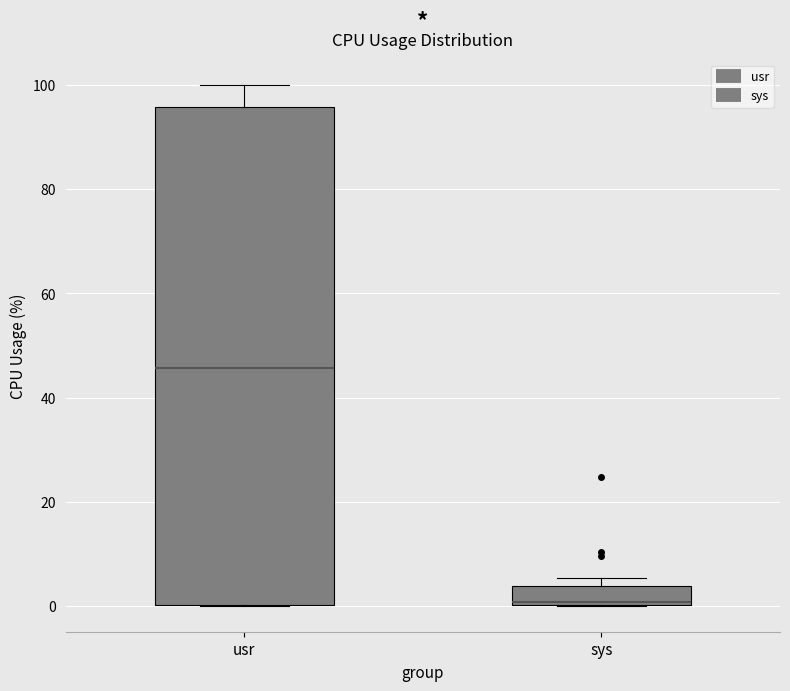

Reading left to right, read every box against the y-axis: the position of its median line, the range the box covers, and the ends of its whiskers. The values are not printed on the chart, so give them approximately, as read against the axis.

usr: median 46, box 0 to 96, whiskers 0 to 100
sys: median 0, box 0 to 4, whiskers 0 to 6